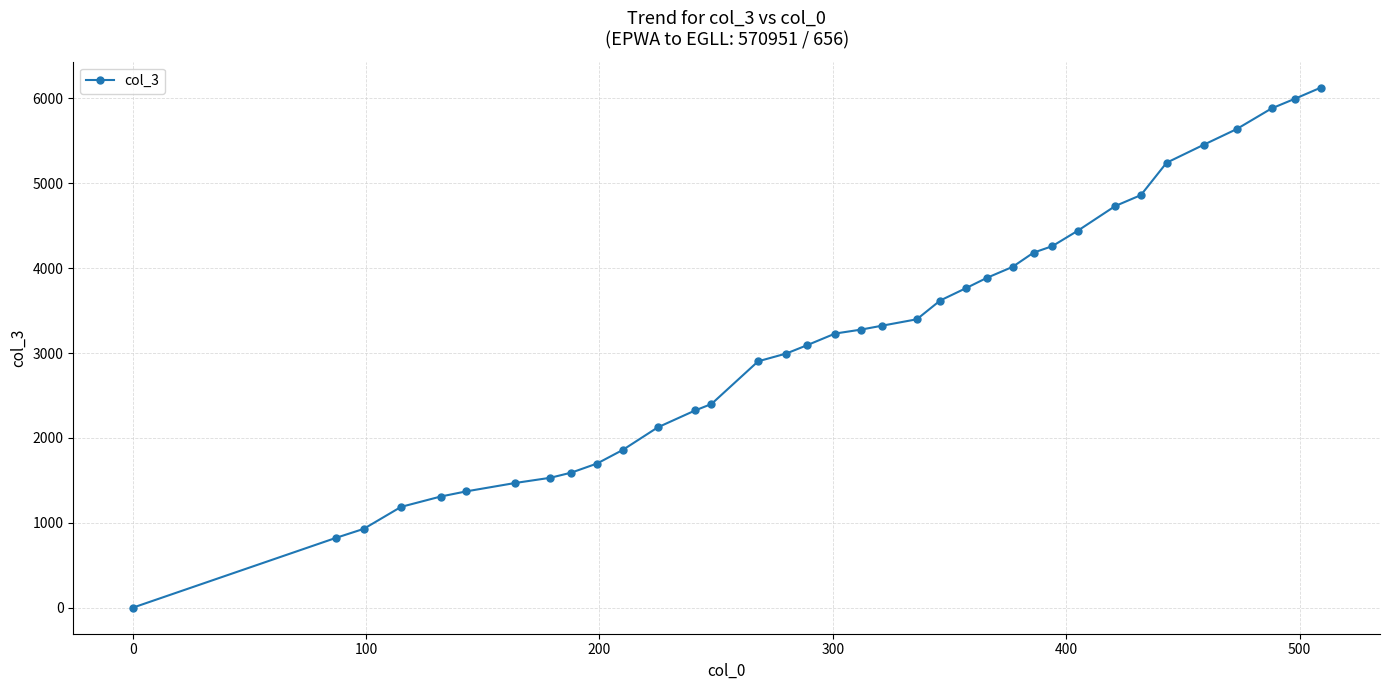

What is the difference between the maximum and minimum values?

6126